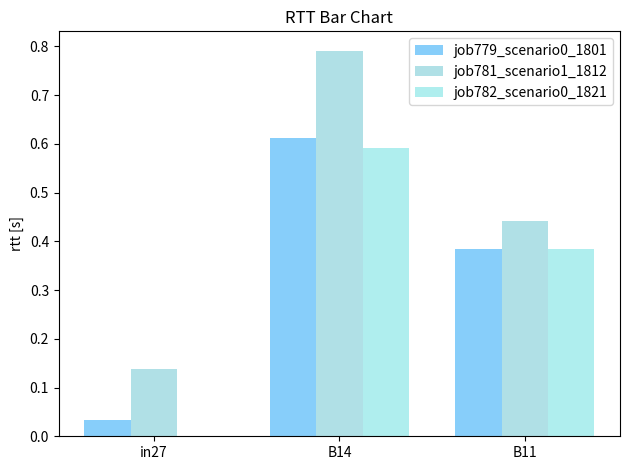

Are the bars horizontal?

No